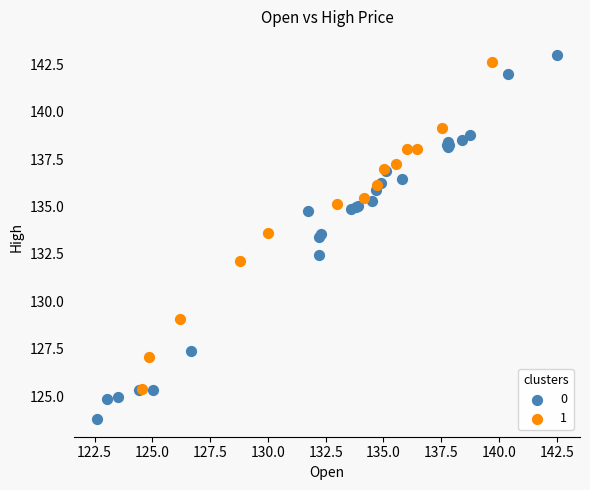

Which series has the widest spread of Y values?

0